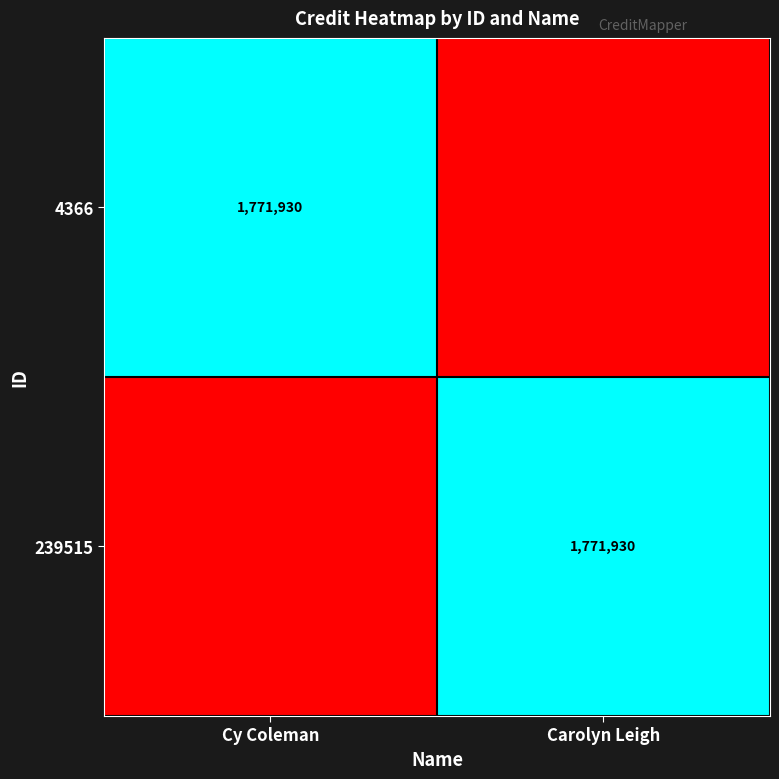

The value of 4366 at Cy Coleman is 2624877. True or false?

False